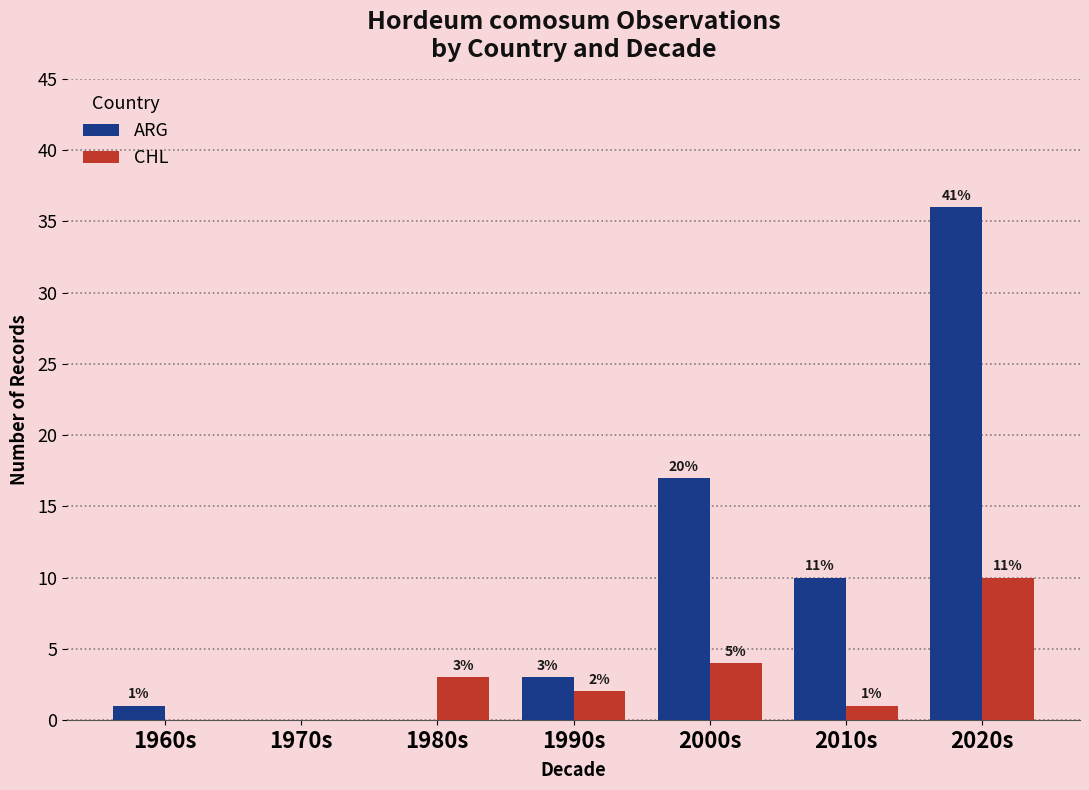

At which label is CHL closest to 5?

2000s